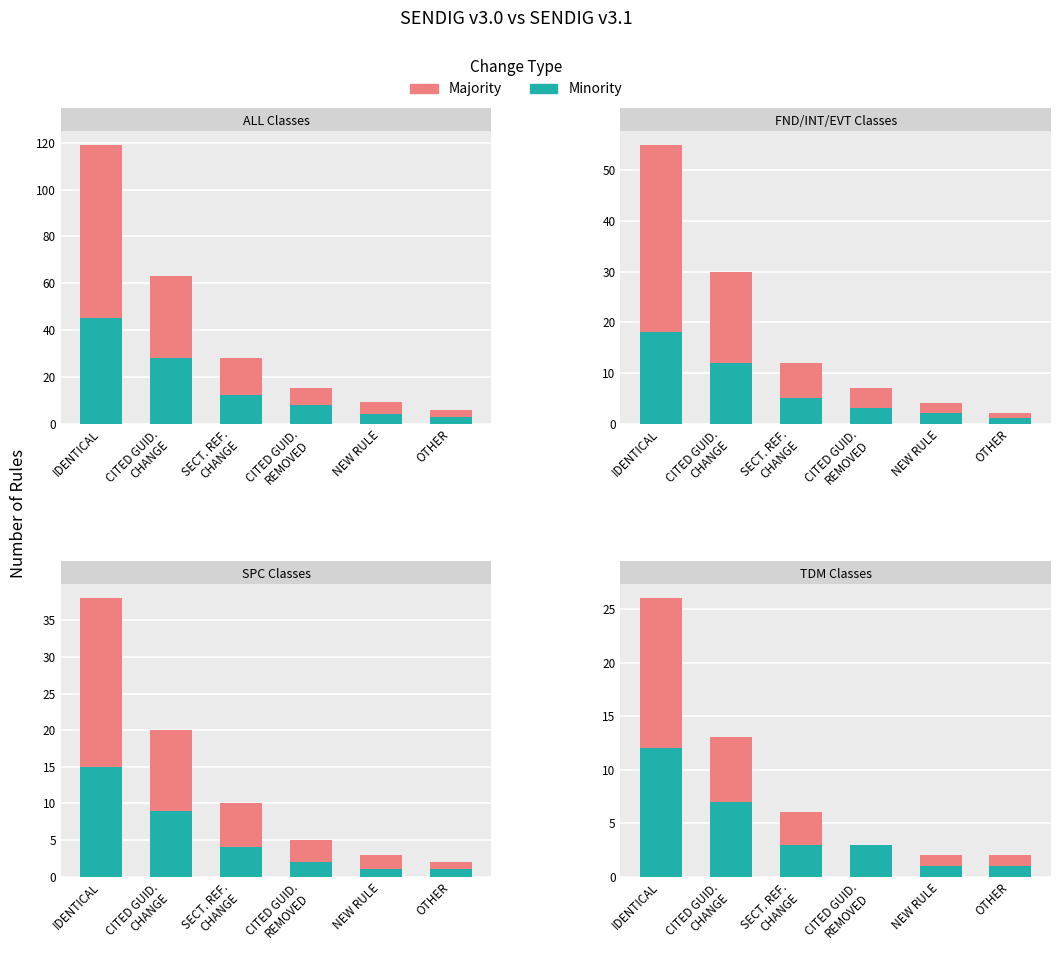

Which label corresponds to the largest value in the chart?

IDENTICAL